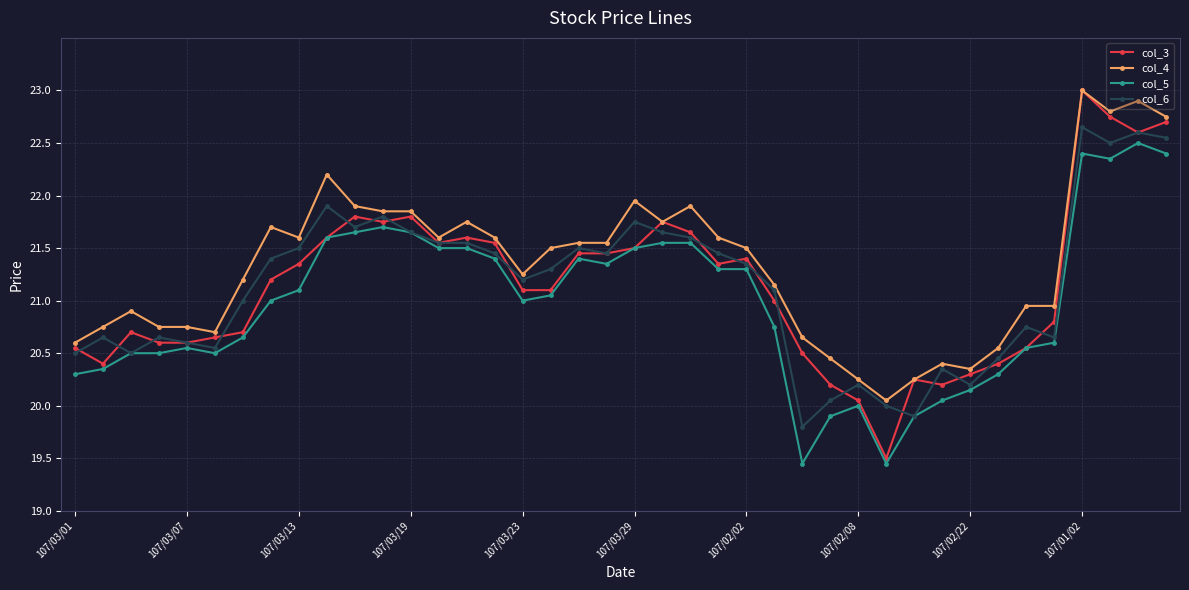

What is the sum of all col_3 values?

846.0